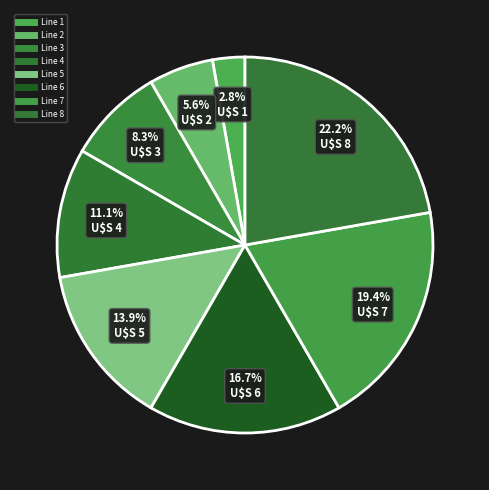

How many segments does this pie chart have?

8